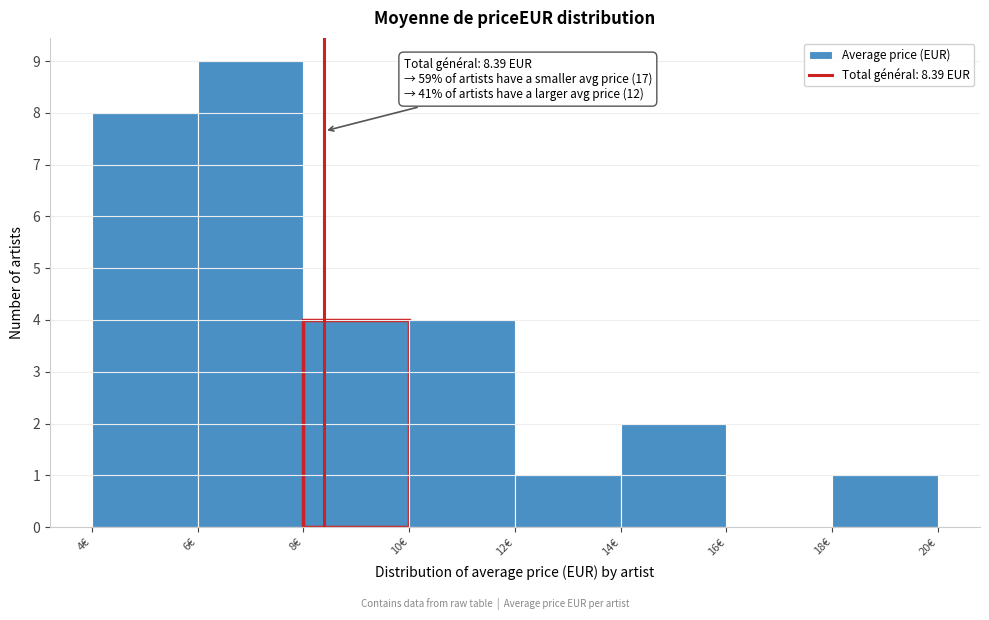

Over which range of the x-axis is the bar tallest?

6 to 8